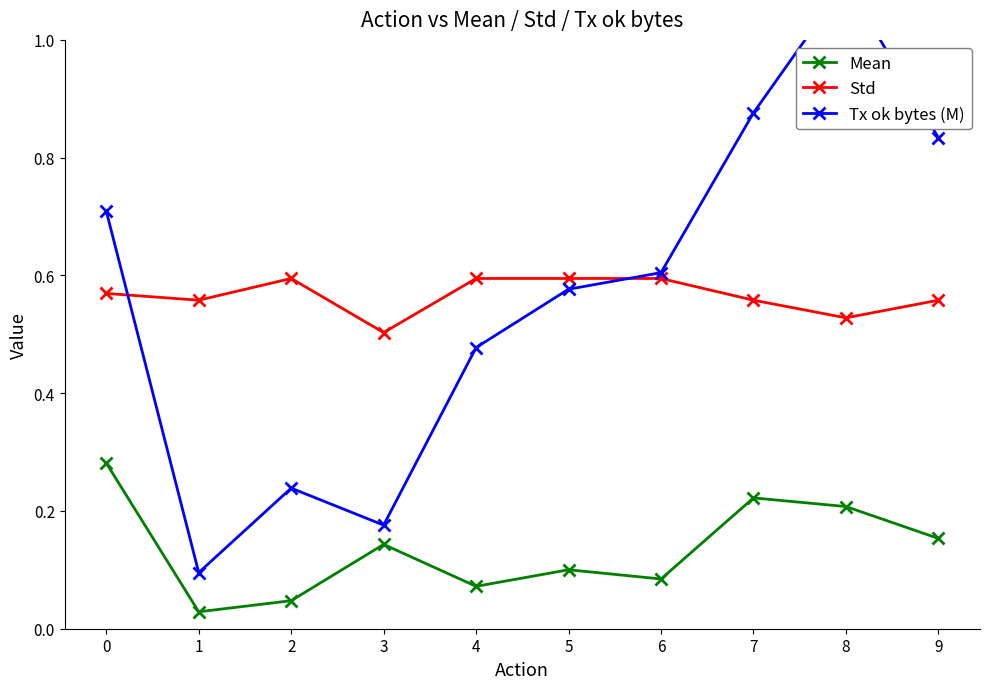

True or false: Std and Mean cross at least once.

False